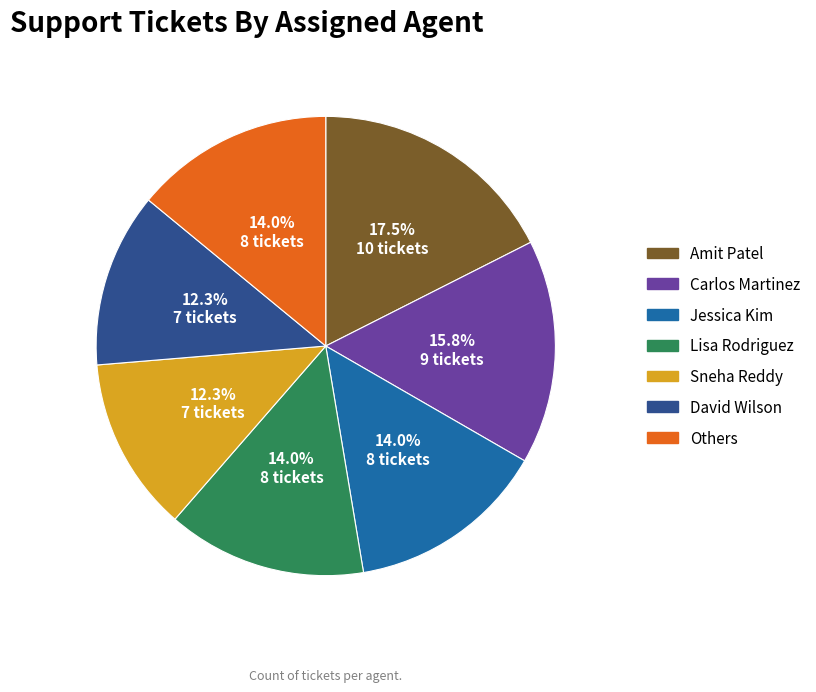

Which category has the biggest portion of the pie?

Amit Patel